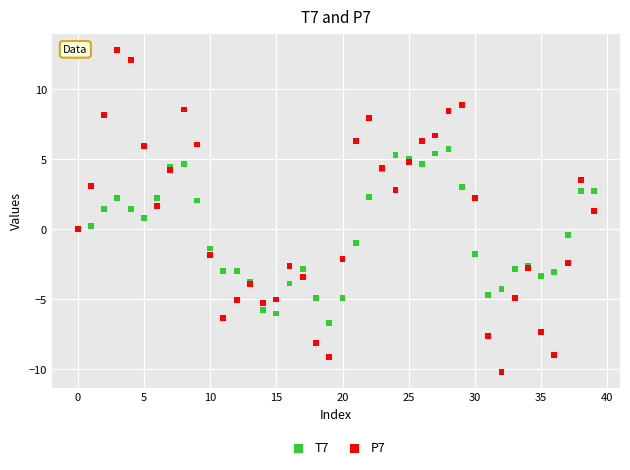

What are all the series names shown in the legend?

T7, P7